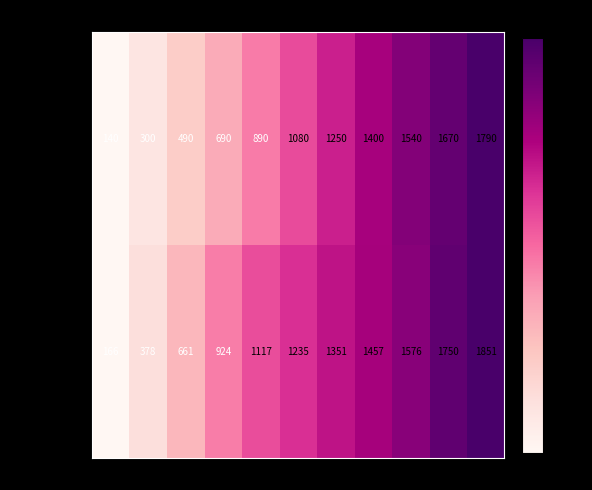

What is the difference between the maximum and minimum values in the PESO TABLA series?

1650